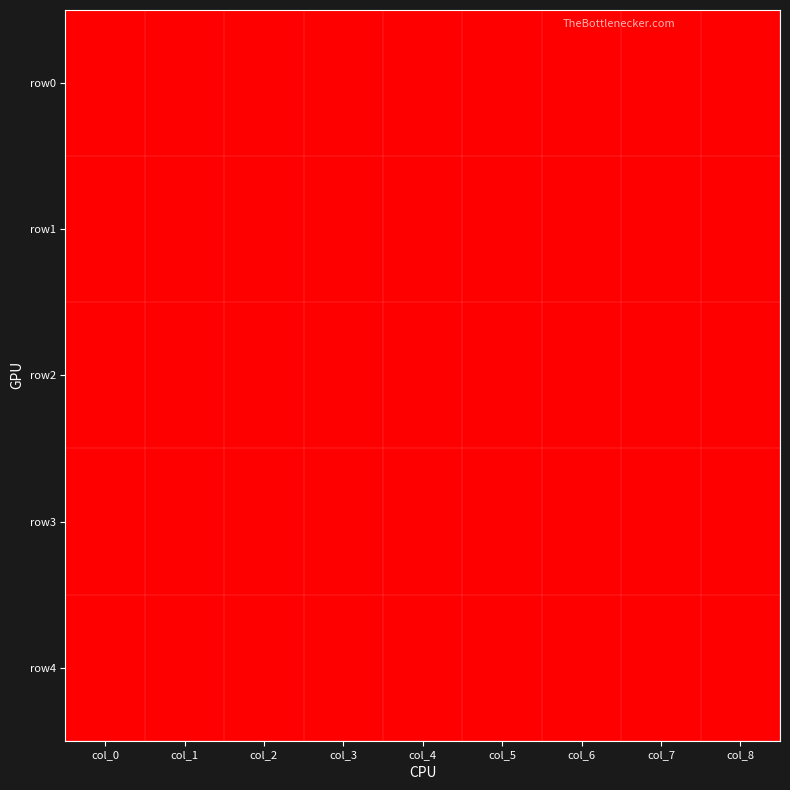

At which category does the chart reach its minimum across all series?

col_0